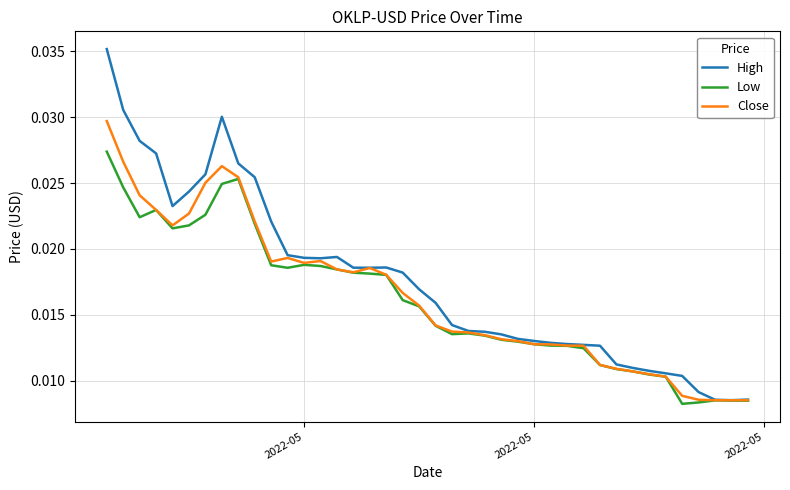

Rank the series by their maximum value, from lowest to highest.

Low, Close, High